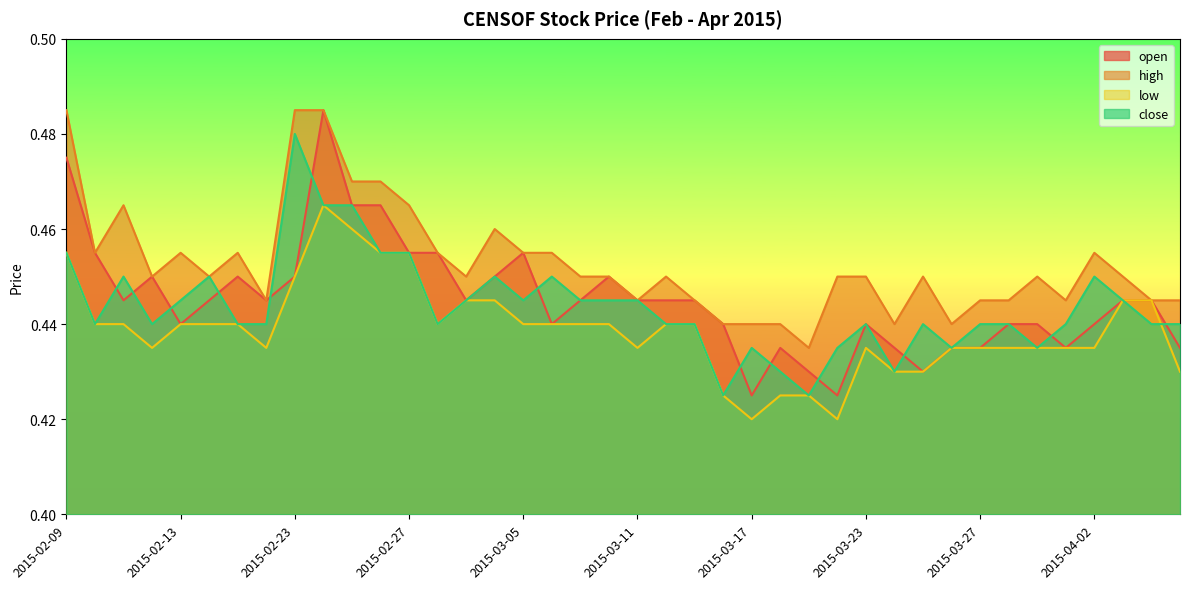

In low, how many points are higher than both neighbors (excluding endpoints)?

2